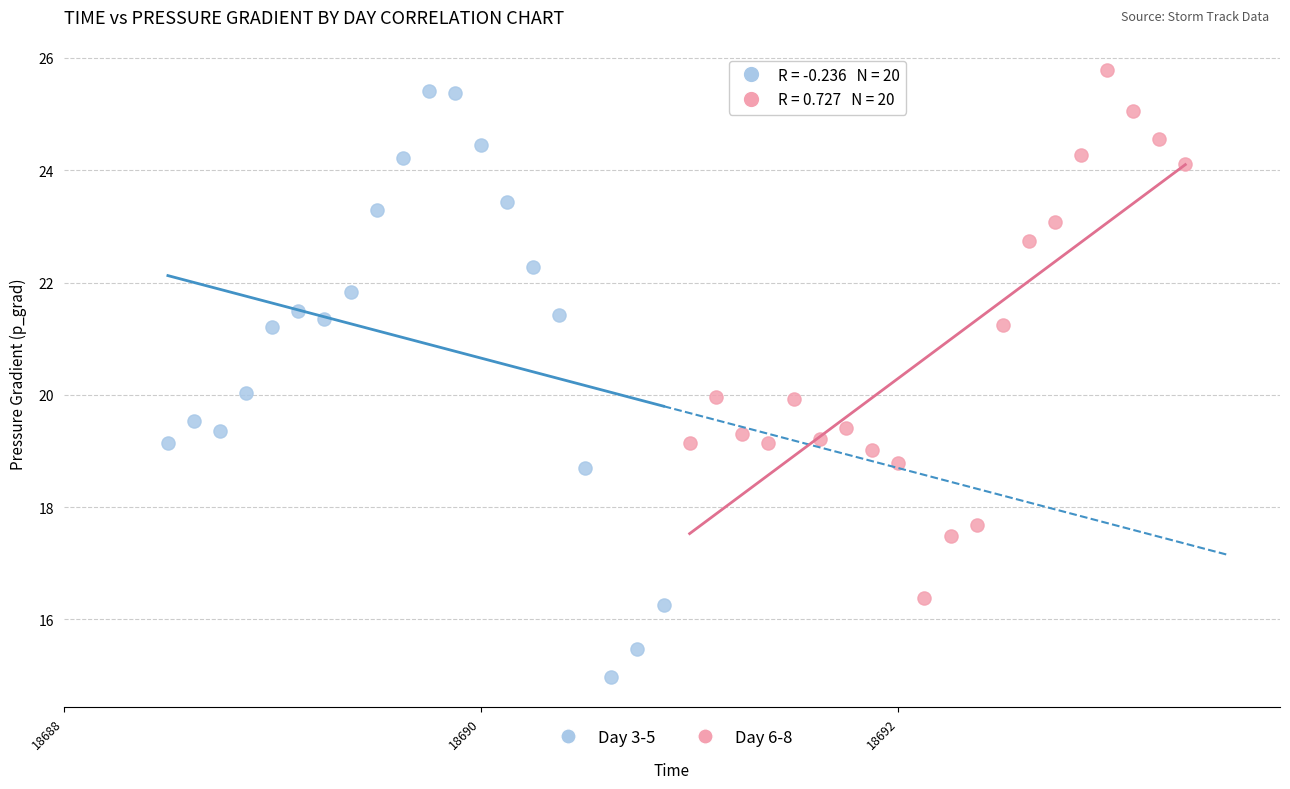

What are all the series names shown in the legend?

Day 3-5, Day 6-8